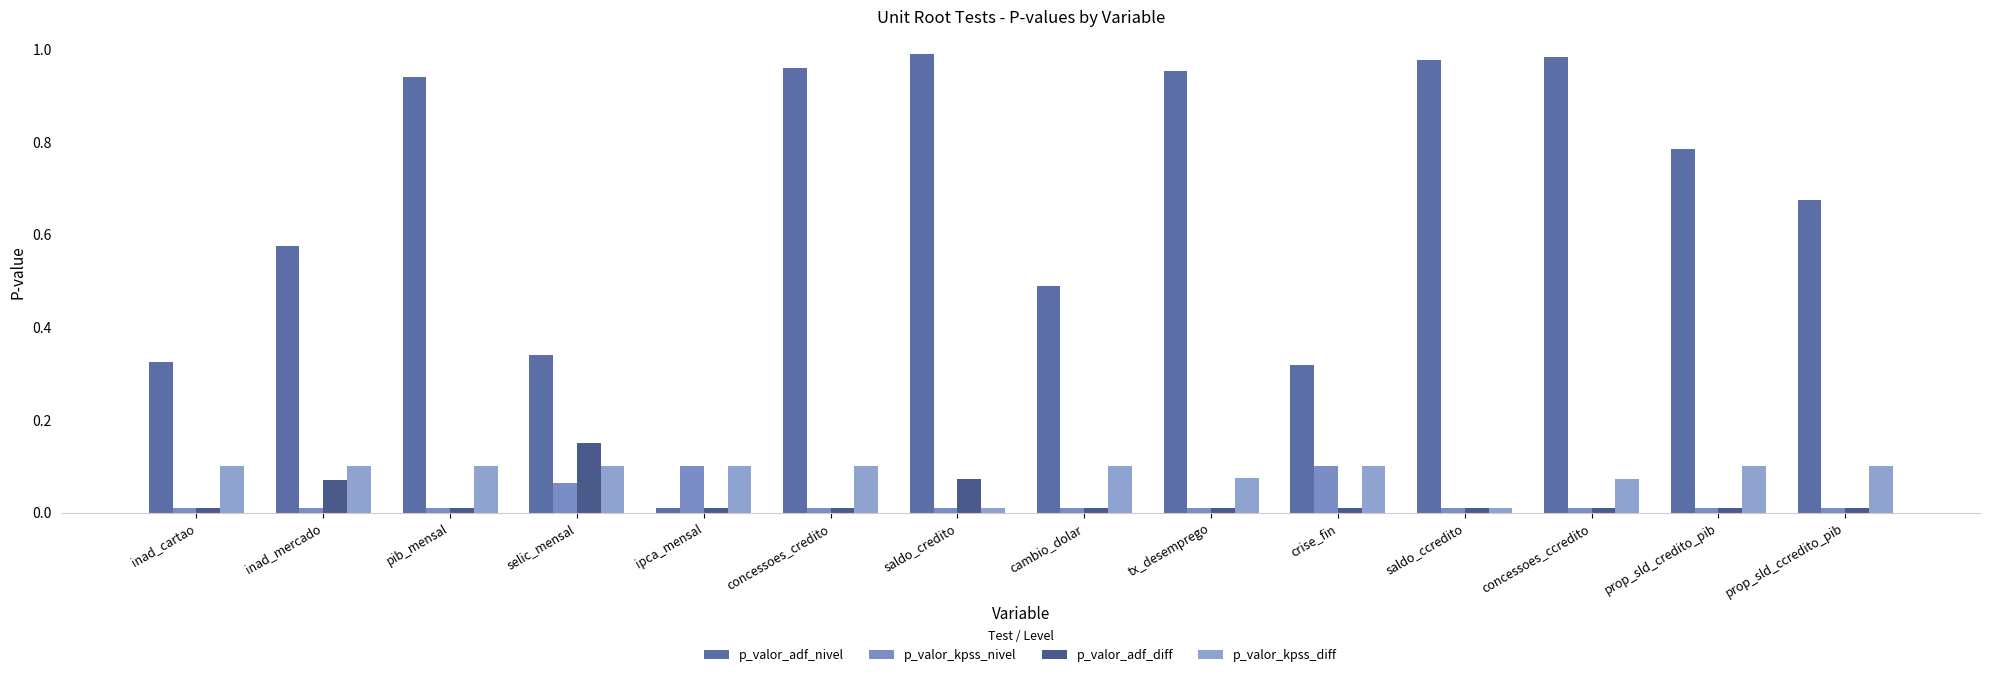

Which series has the largest range (max minus min)?

p_valor_adf_nivel